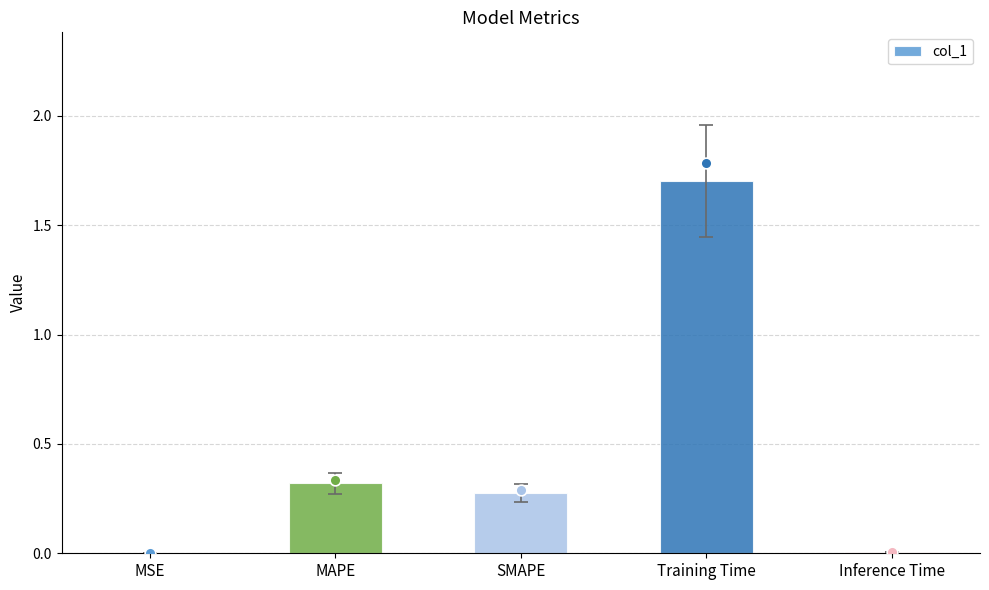

What is the change in value from MAPE to Inference Time?

-0.3